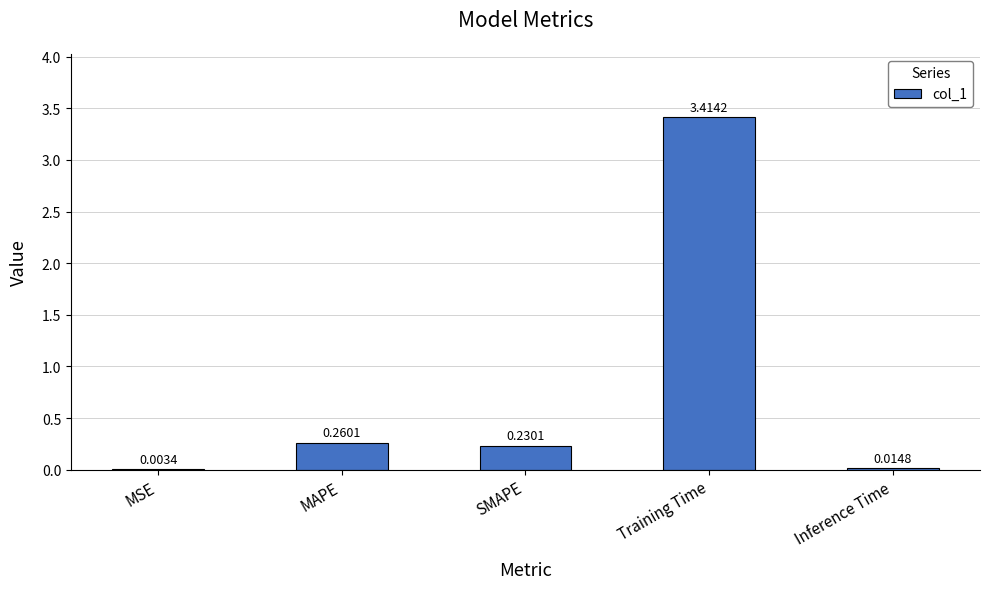

The value at Training Time is 1.2. True or false?

False